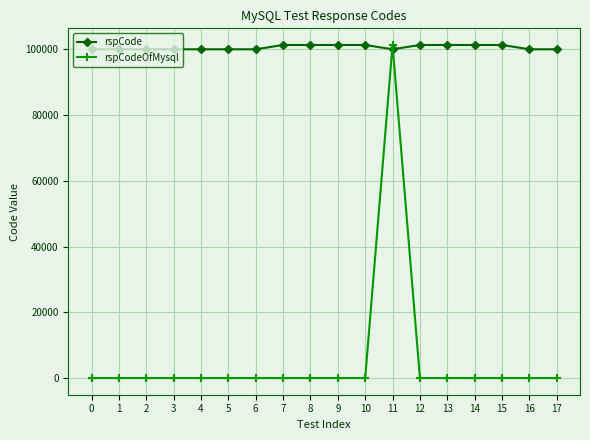

True or false: rspCodeOfMysql has more than 0 points higher than both neighbors.

True